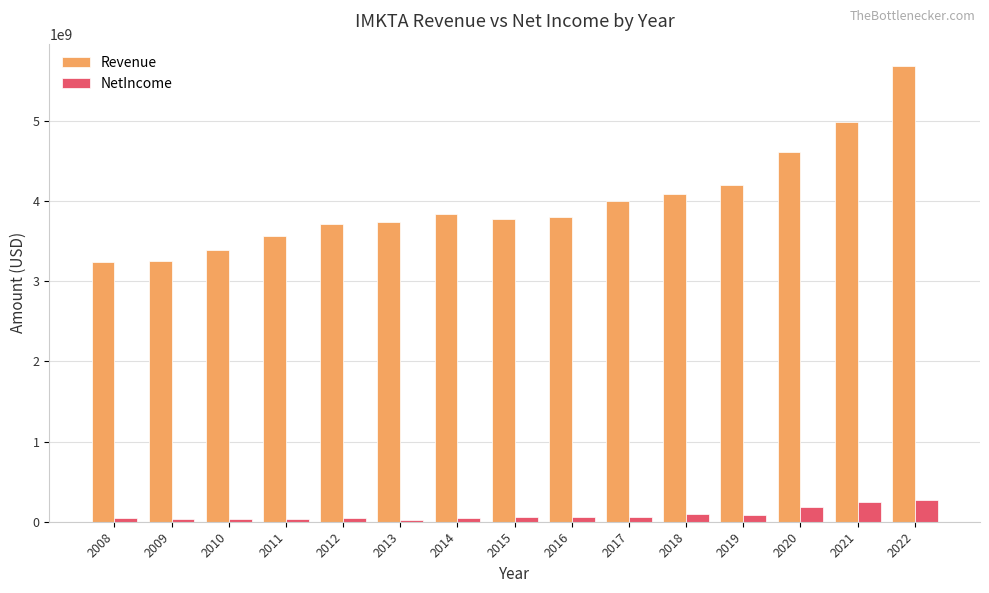

What is the value of the Revenue bar at the 6th from the left?

3738540461